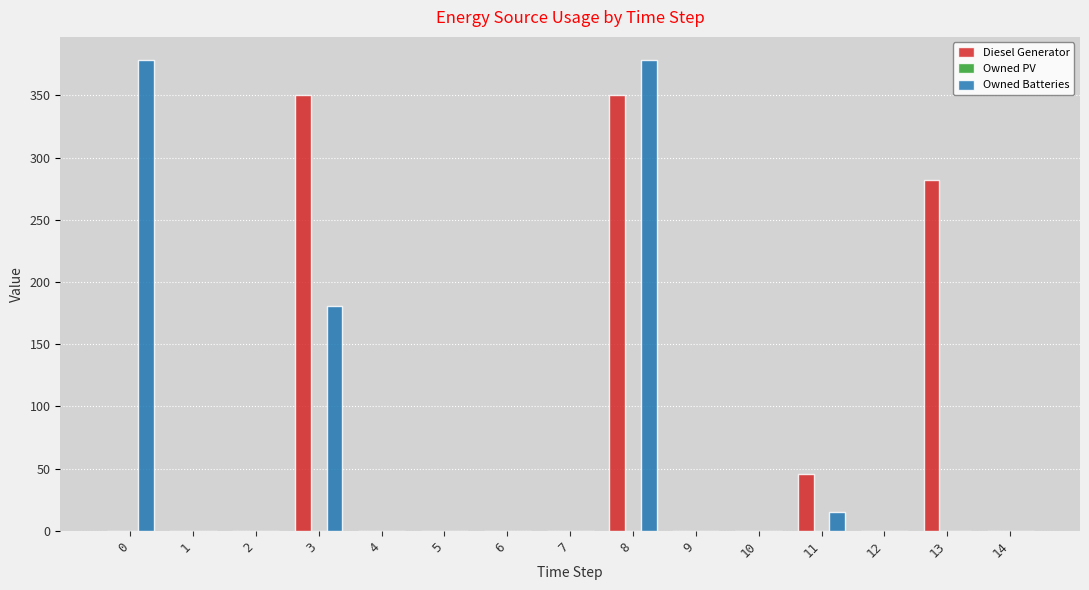

Reading left to right, what are all the values shown in this chart?

Diesel Generator: 0=0	1=0	2=0	3=350	4=0	5=0	6=0	7=0	8=350	9=0	10=0	11=46	12=0	13=282	14=0
Owned Batteries: 0=378	1=0	2=0	3=181	4=0	5=0	6=0	7=0	8=378	9=0	10=0	11=15	12=0	13=0	14=0